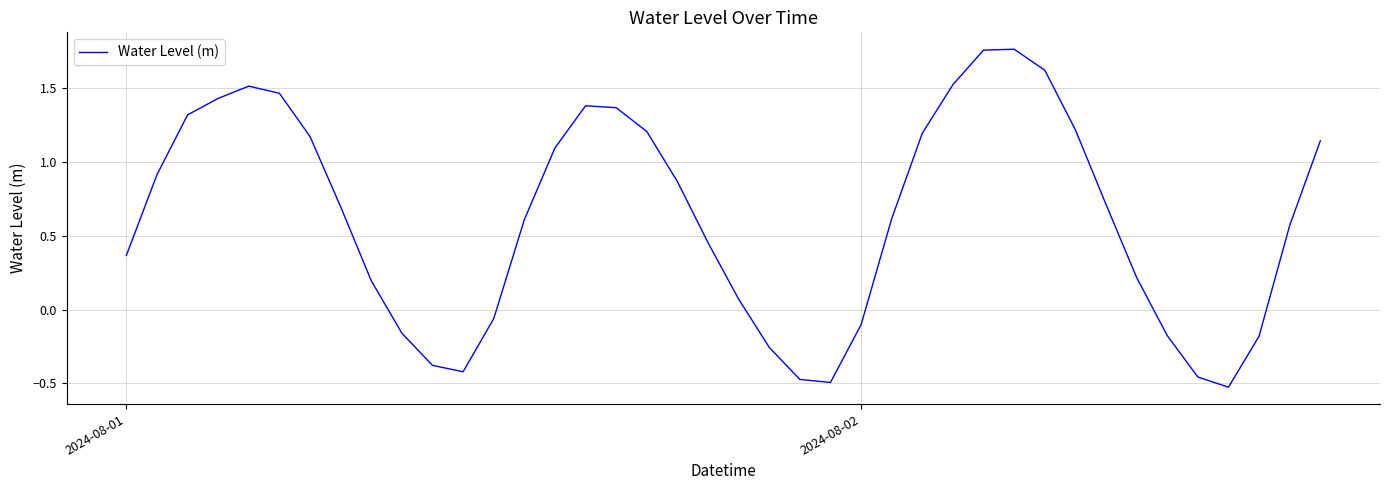

What is the difference between the maximum and minimum values?

2.3